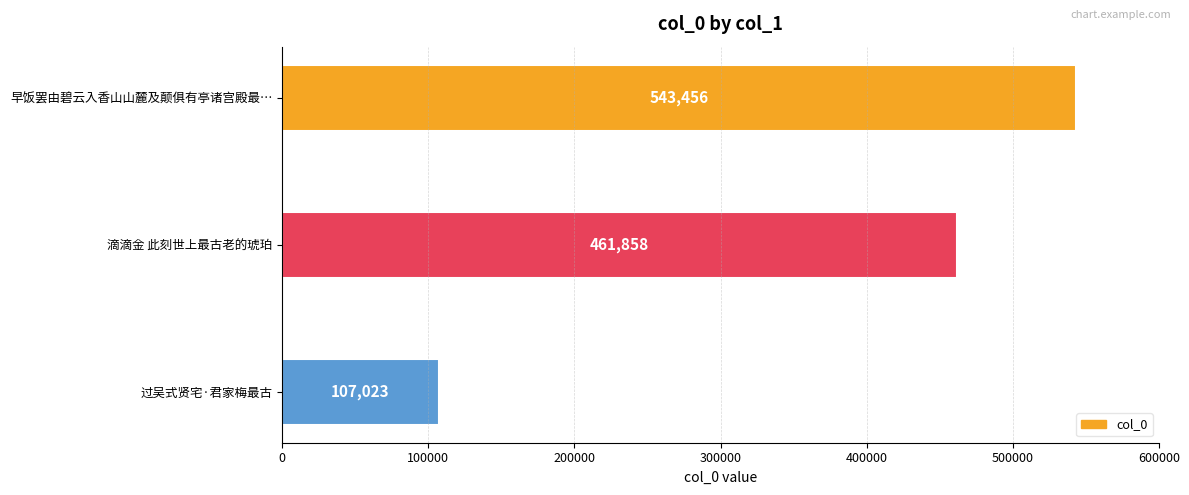

What is the smallest value displayed?

107023